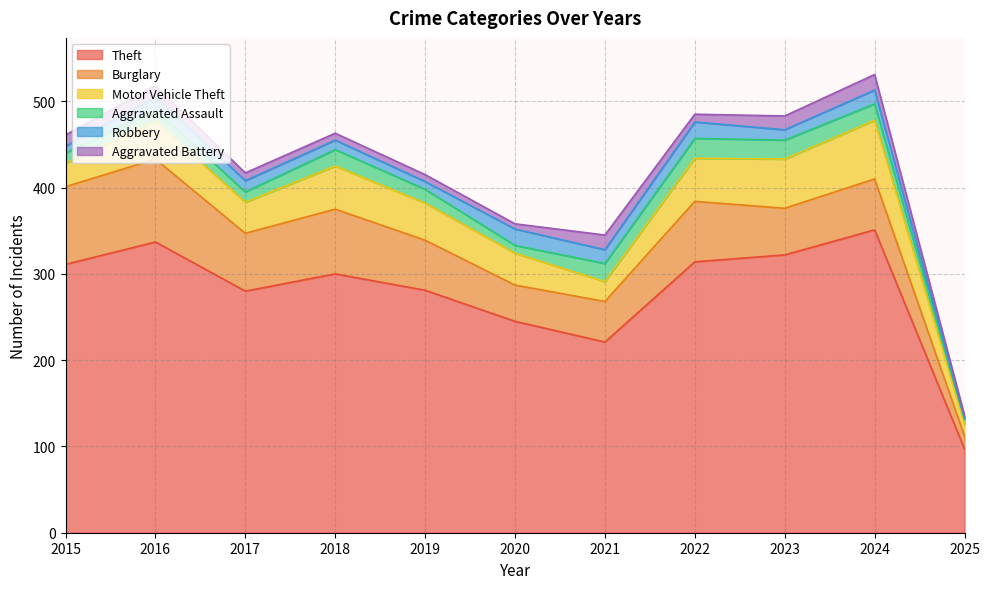

What is the difference between the highest and lowest values at 2016?

324